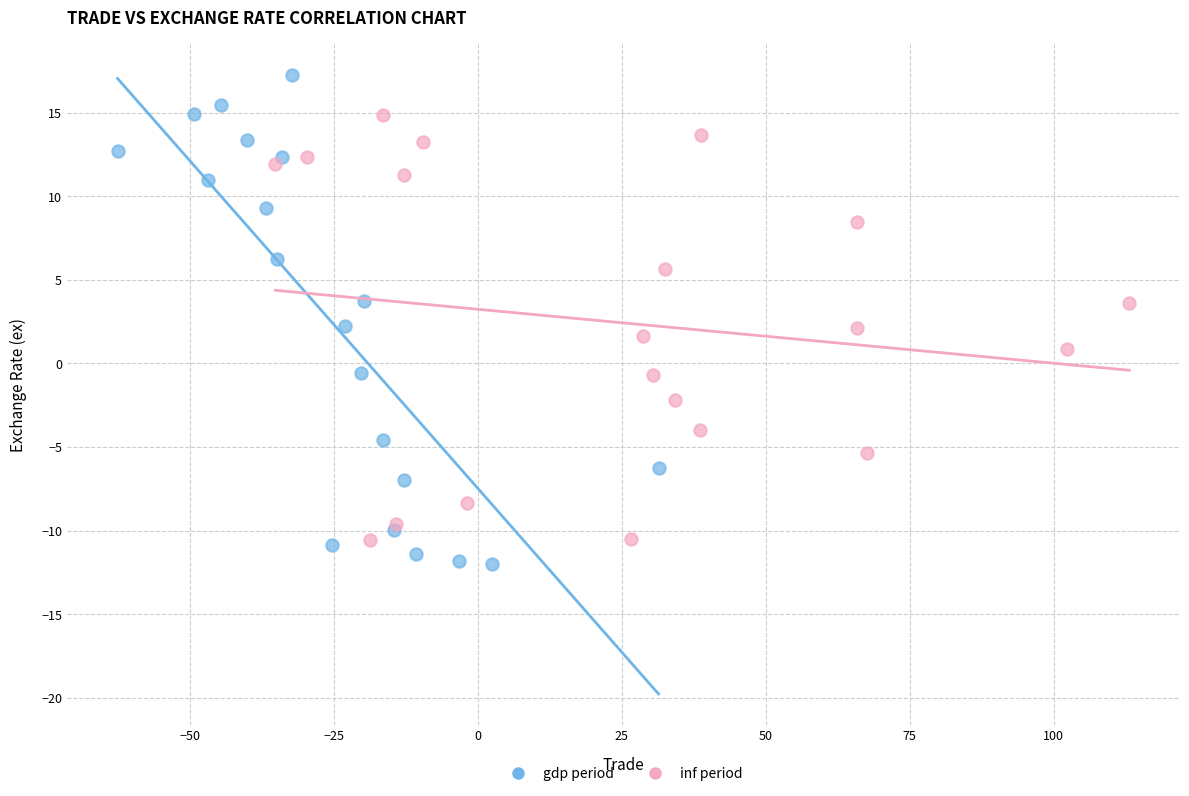

Which series contains the highest Y value?

gdp period